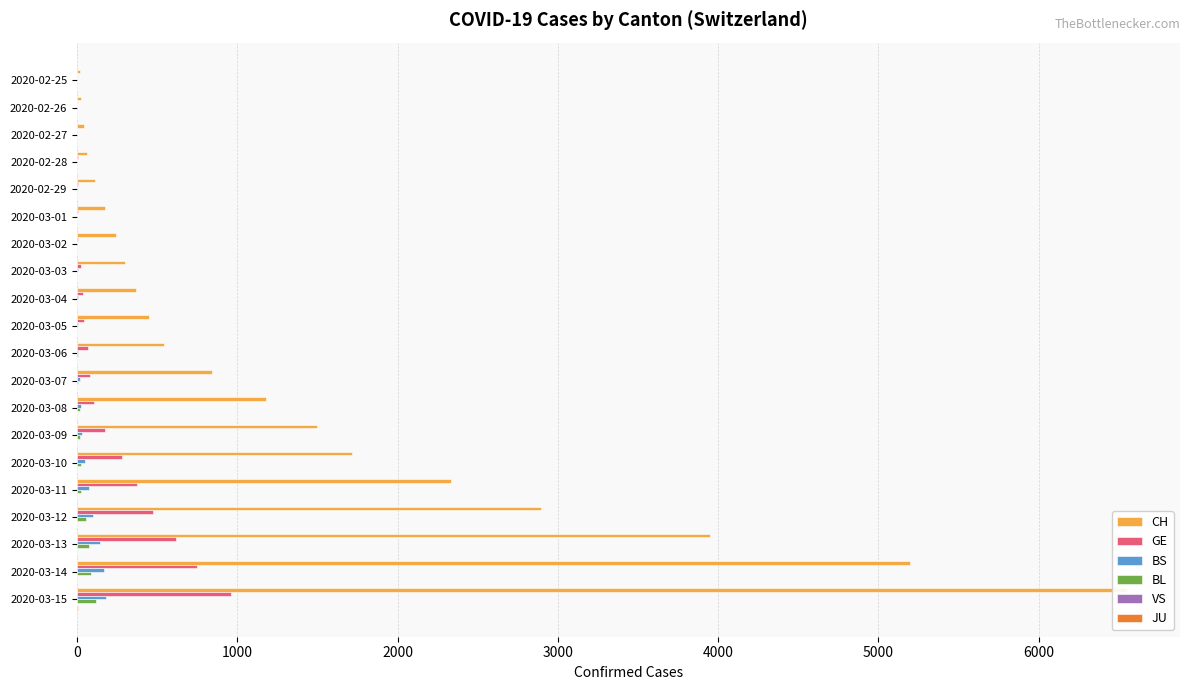

At how many categories does at least one series exceed 659?

9